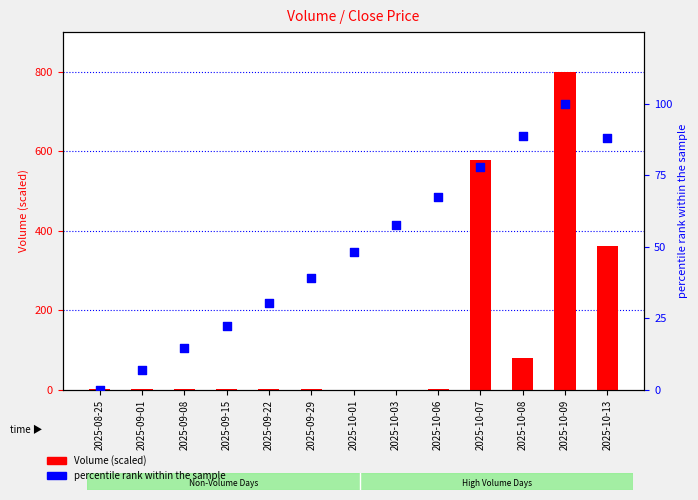

What is the total value across all series at 2025-09-01?

9.4